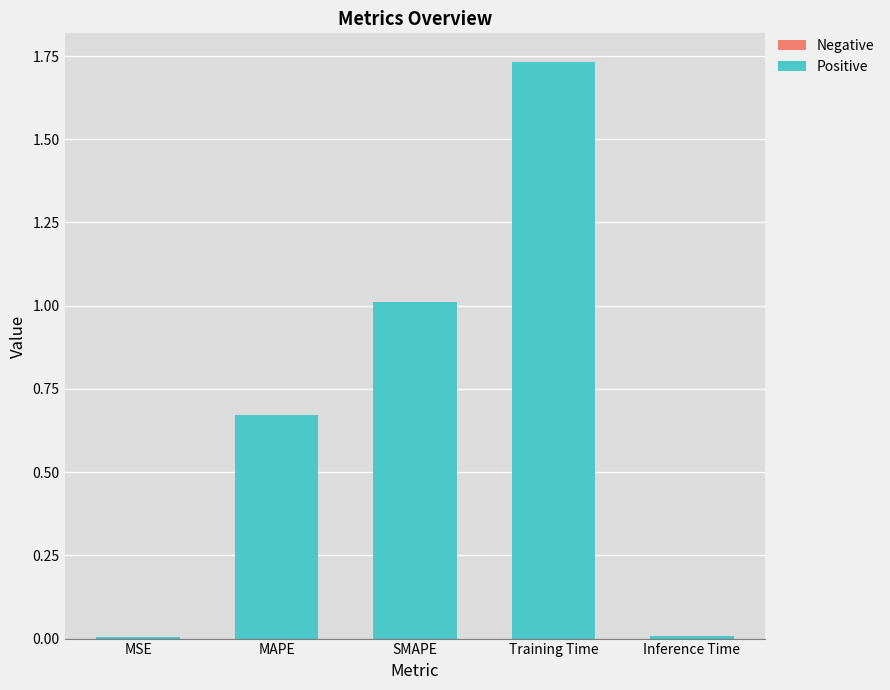

How many data points does each series have?

5